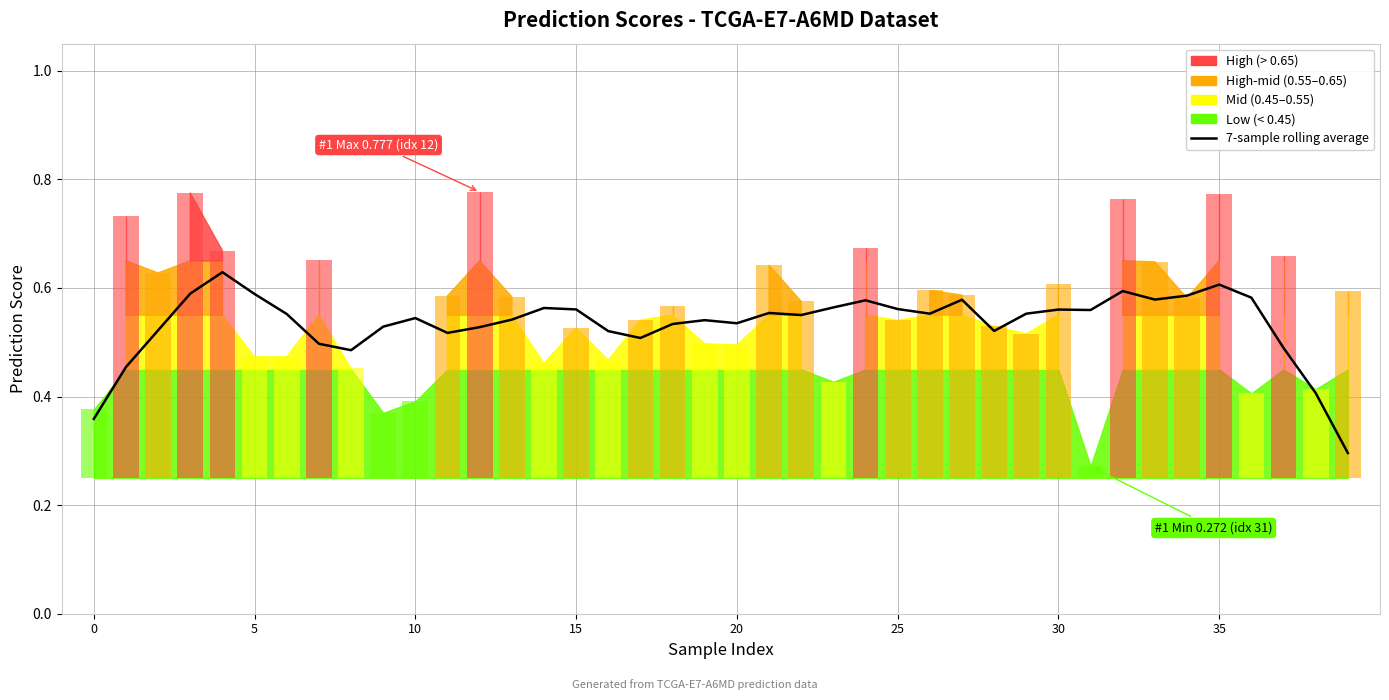

Is it true that the value at 23 is 0.8?

False